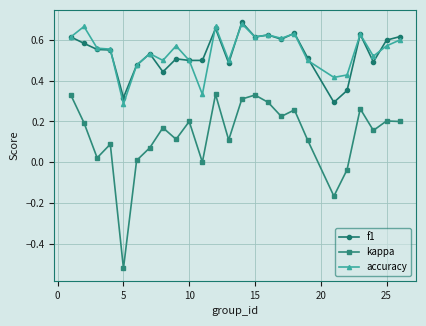

True or false: accuracy has more than 0 points higher than both neighbors.

True